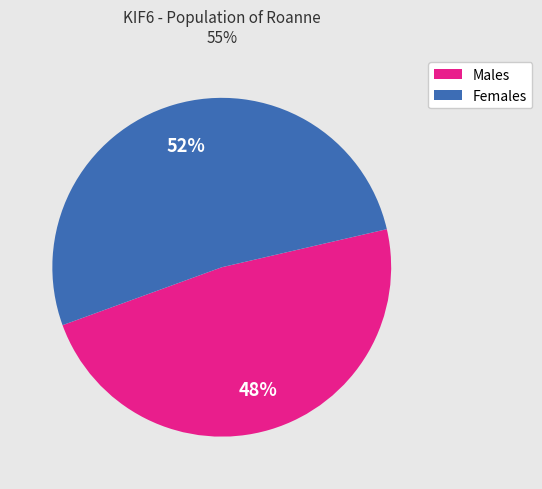

To the nearest percent, what is the average slice percentage?

50%